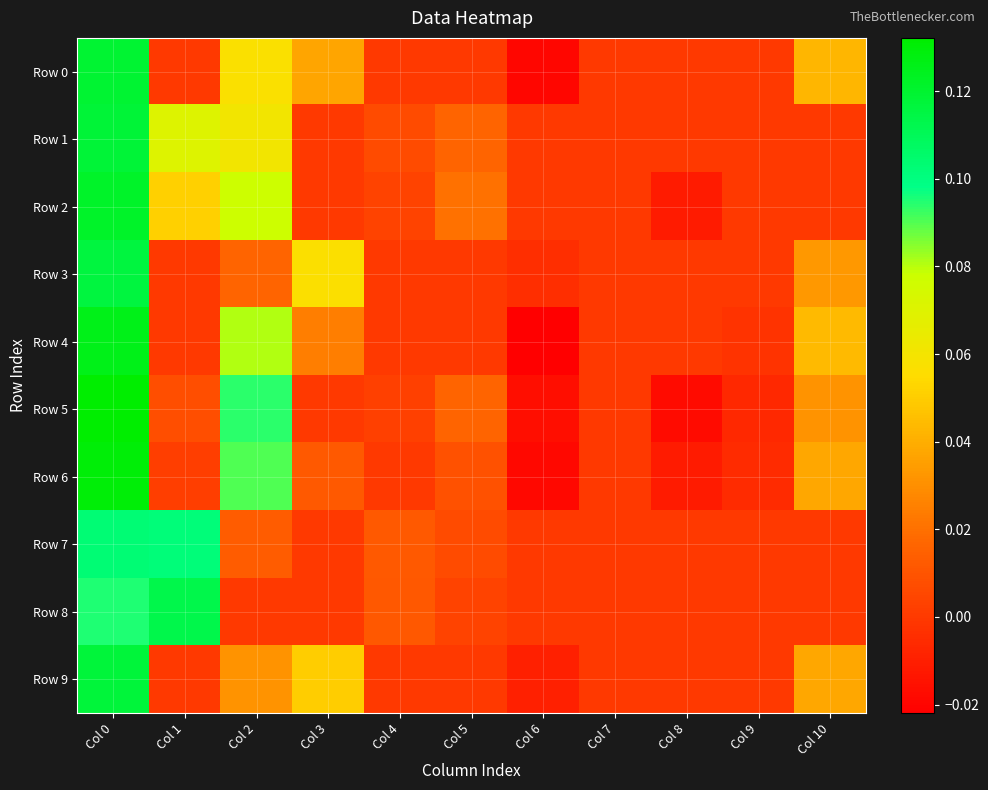

Reading right to left, list all the values displayed in this chart.

Row 0: Col 10=0.0	Col 9=0.0	Col 8=0.0	Col 7=0.0	Col 6=-0.0	Col 5=0.0	Col 4=0.0	Col 3=0.0	Col 2=0.1	Col 1=0.0	Col 0=0.1
Row 1: Col 10=0.0	Col 9=0.0	Col 8=0.0	Col 7=0.0	Col 6=0.0	Col 5=0.0	Col 4=0.0	Col 3=0.0	Col 2=0.1	Col 1=0.1	Col 0=0.1
Row 2: Col 10=0.0	Col 9=0.0	Col 8=-0.0	Col 7=0.0	Col 6=0.0	Col 5=0.0	Col 4=0.0	Col 3=0.0	Col 2=0.1	Col 1=0.1	Col 0=0.1
Row 3: Col 10=0.0	Col 9=0.0	Col 8=0.0	Col 7=0.0	Col 6=-0.0	Col 5=0.0	Col 4=0.0	Col 3=0.1	Col 2=0.0	Col 1=0.0	Col 0=0.1
Row 4: Col 10=0.0	Col 9=-0.0	Col 8=0.0	Col 7=0.0	Col 6=-0.0	Col 5=0.0	Col 4=0.0	Col 3=0.0	Col 2=0.1	Col 1=0.0	Col 0=0.1
Row 5: Col 10=0.0	Col 9=-0.0	Col 8=-0.0	Col 7=0.0	Col 6=-0.0	Col 5=0.0	Col 4=0.0	Col 3=0.0	Col 2=0.1	Col 1=0.0	Col 0=0.1
Row 6: Col 10=0.0	Col 9=-0.0	Col 8=-0.0	Col 7=0.0	Col 6=-0.0	Col 5=0.0	Col 4=0.0	Col 3=0.0	Col 2=0.1	Col 1=0.0	Col 0=0.1
Row 7: Col 10=0.0	Col 9=0.0	Col 8=0.0	Col 7=0.0	Col 6=0.0	Col 5=0.0	Col 4=0.0	Col 3=0.0	Col 2=0.0	Col 1=0.1	Col 0=0.1
Row 8: Col 10=0.0	Col 9=0.0	Col 8=0.0	Col 7=0.0	Col 6=0.0	Col 5=0.0	Col 4=0.0	Col 3=0.0	Col 2=0.0	Col 1=0.1	Col 0=0.1
Row 9: Col 10=0.0	Col 9=0.0	Col 8=0.0	Col 7=0.0	Col 6=-0.0	Col 5=0.0	Col 4=0.0	Col 3=0.1	Col 2=0.0	Col 1=0.0	Col 0=0.1